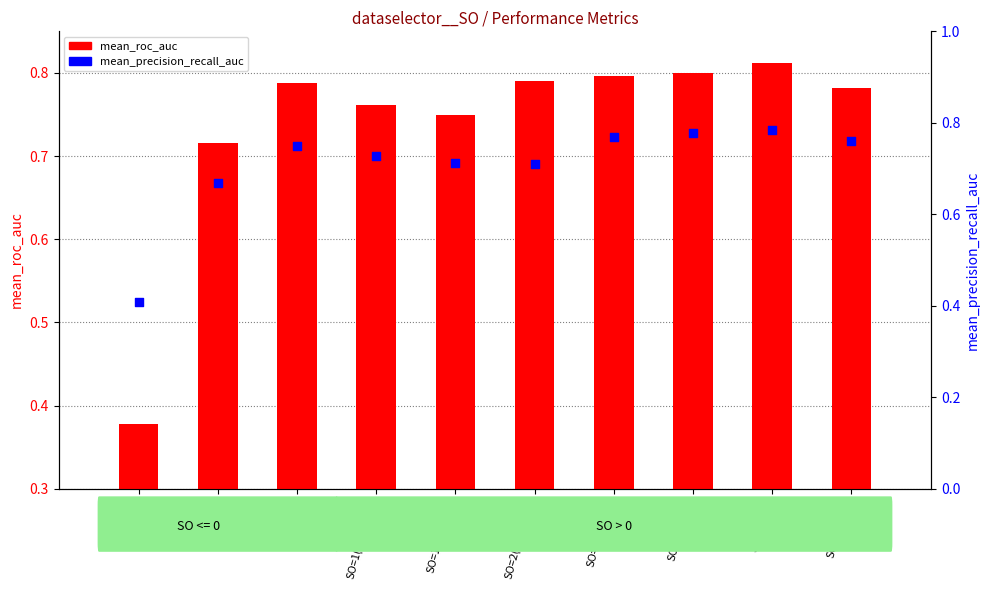

What are all the series names shown in the legend?

mean_roc_auc, mean_precision_recall_auc